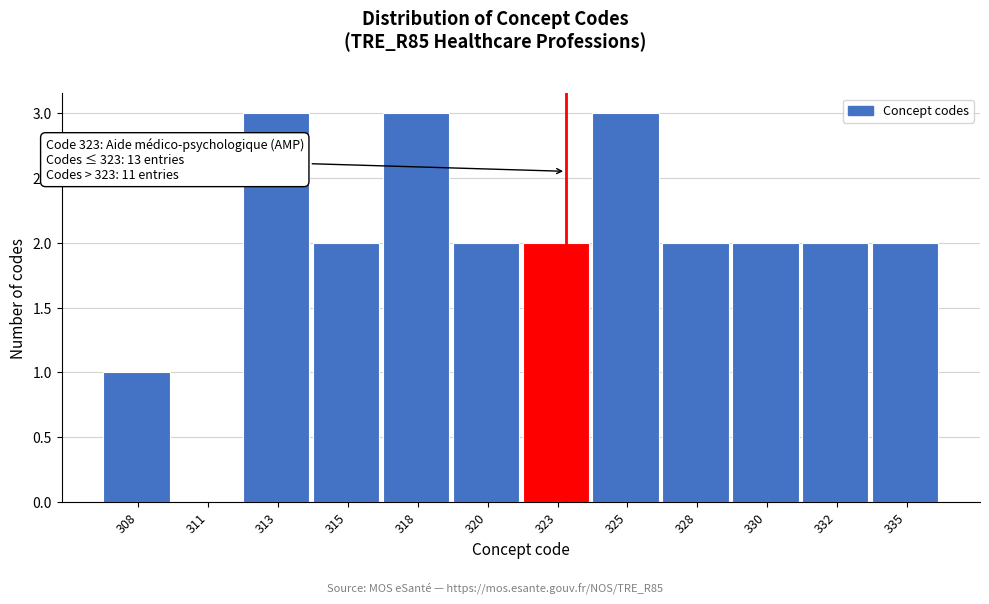

Reading left to right, list all the values displayed in this chart.

308=1	311=0	313=3	315=2	318=3	320=2	323=2	325=3	328=2	330=2	332=2	335=2